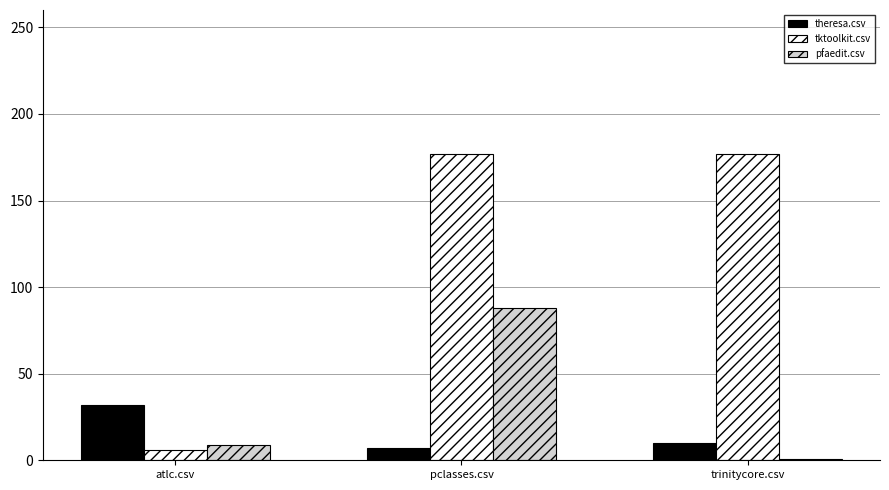

What is the maximum value shown in the chart?

177